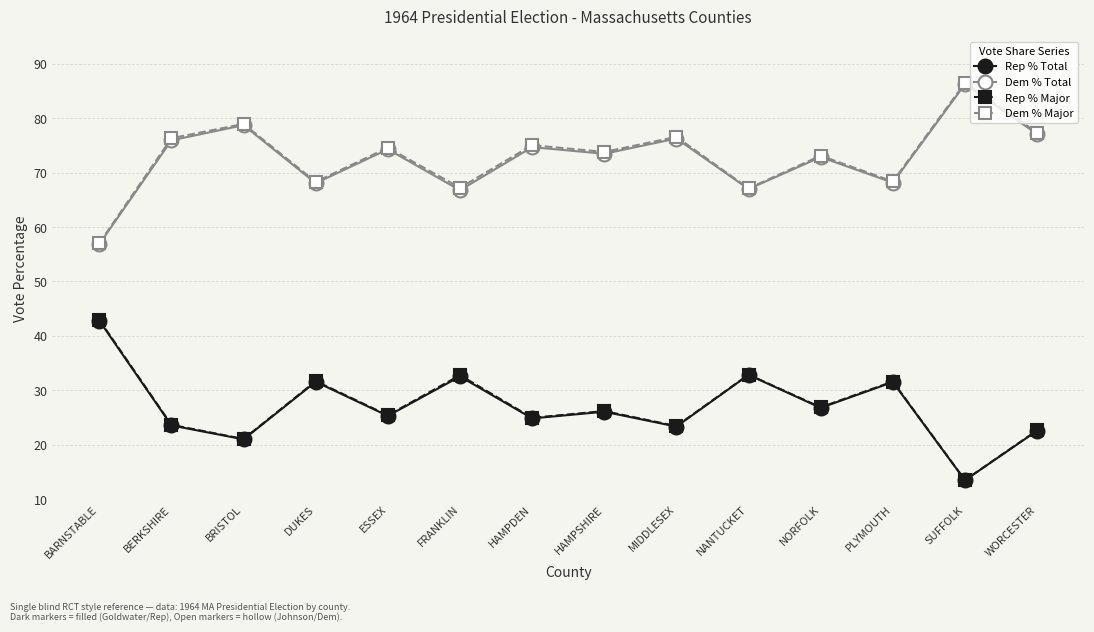

True or false: Dem % Major has a value of 38.5 at HAMPSHIRE.

False